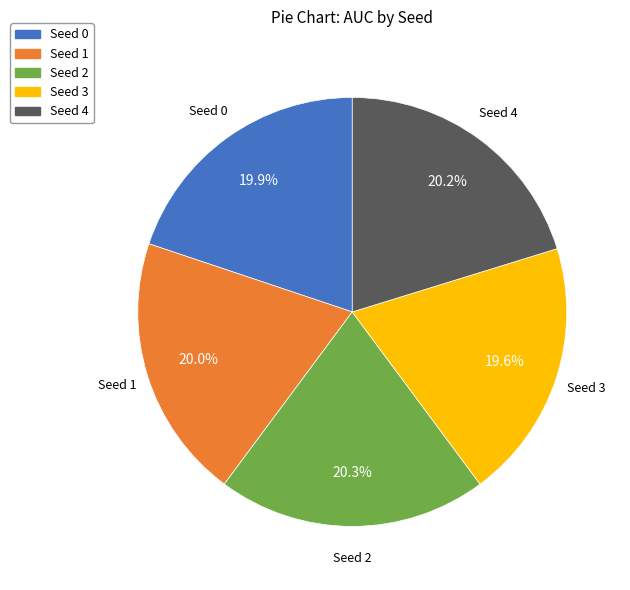

Do Seed 0 and Seed 3 together represent more than half of the pie?

No